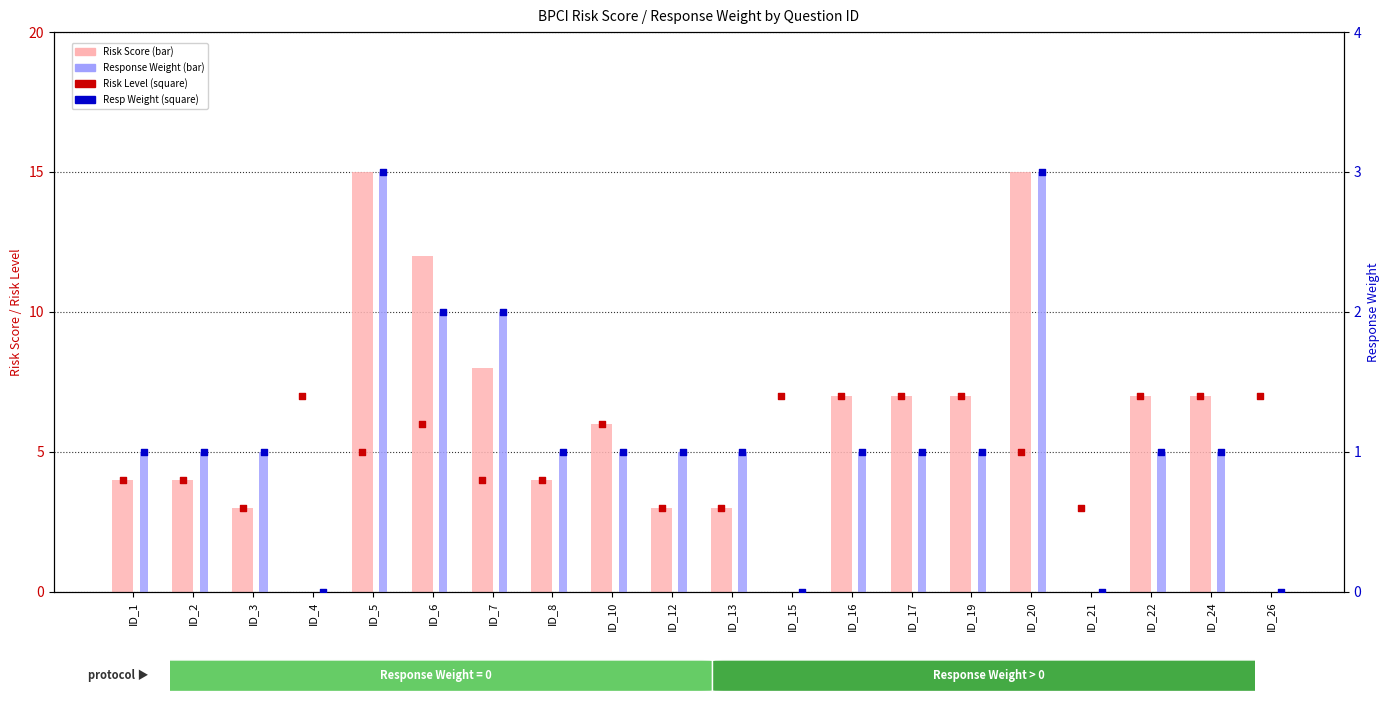

Which series has the largest total across all categories?

Risk Score